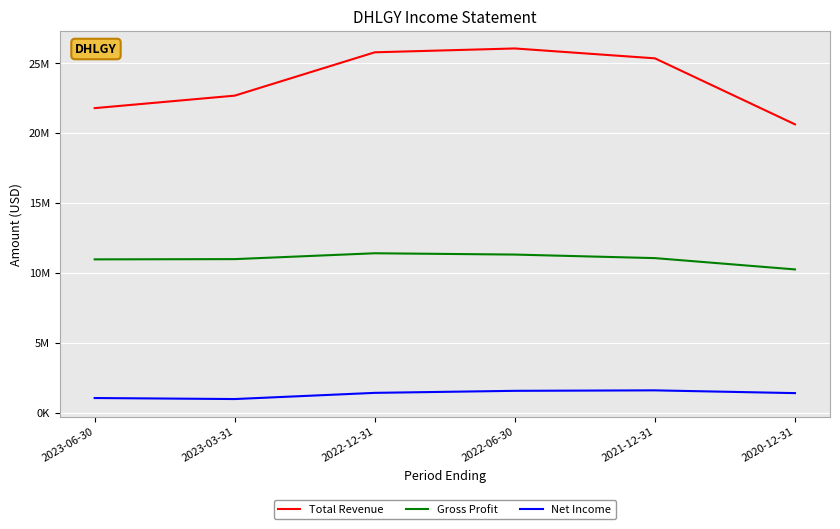

Reading left to right, what are all the values shown in this chart?

Total Revenue: 21783900	22677200	25775600	26049800	25344100	20626100
Gross Profit: 10973300	10990600	11409100	11315800	11062200	10254500
Net Income: 1060200	987600	1429900	1575200	1608800	1411500